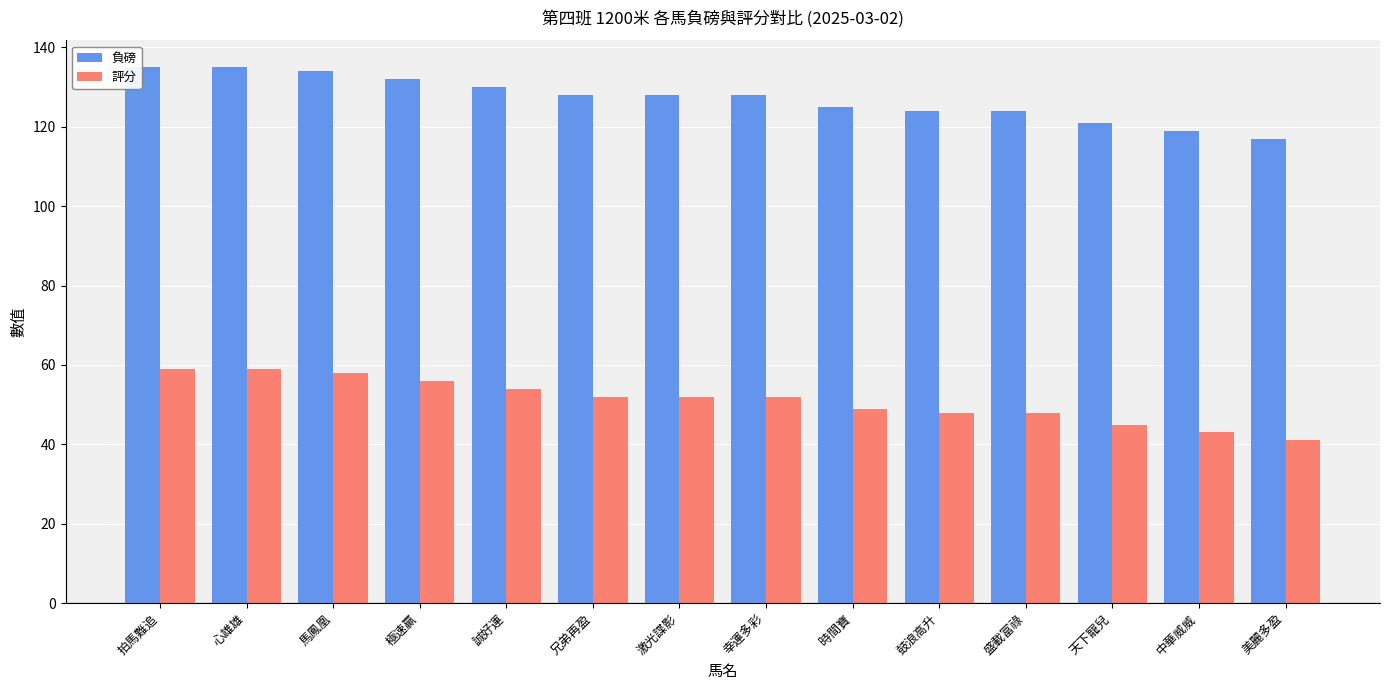

How many bars are there in total?

28